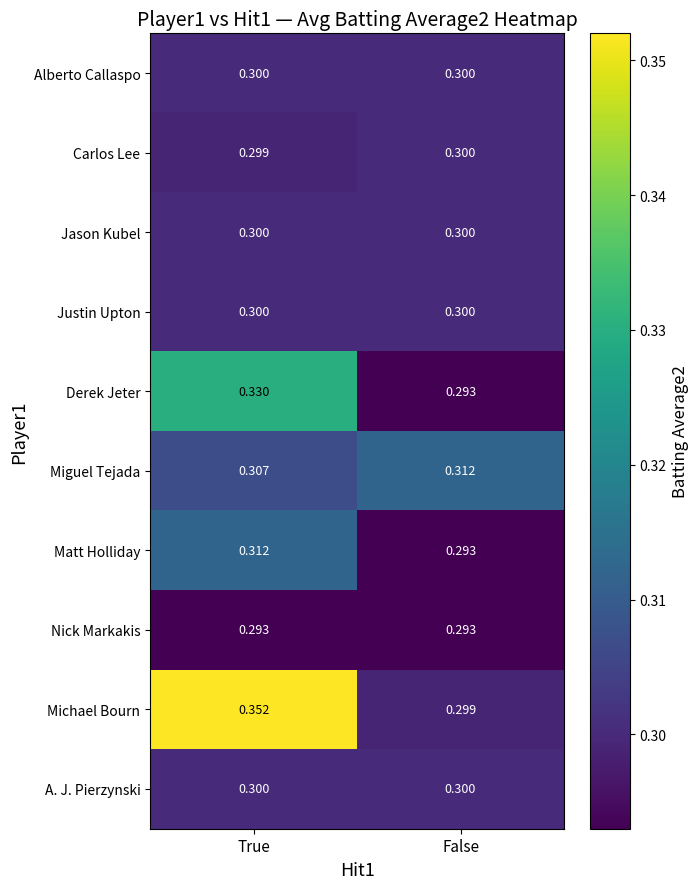

Rank the categories by Carlos Lee value from highest to lowest.

False, True